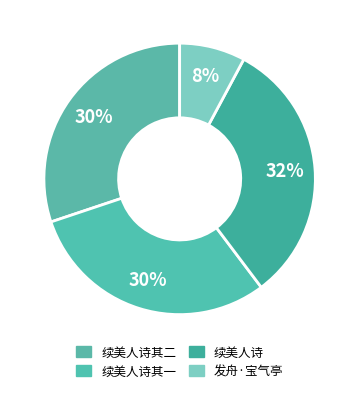

How many segments does this pie chart have?

4